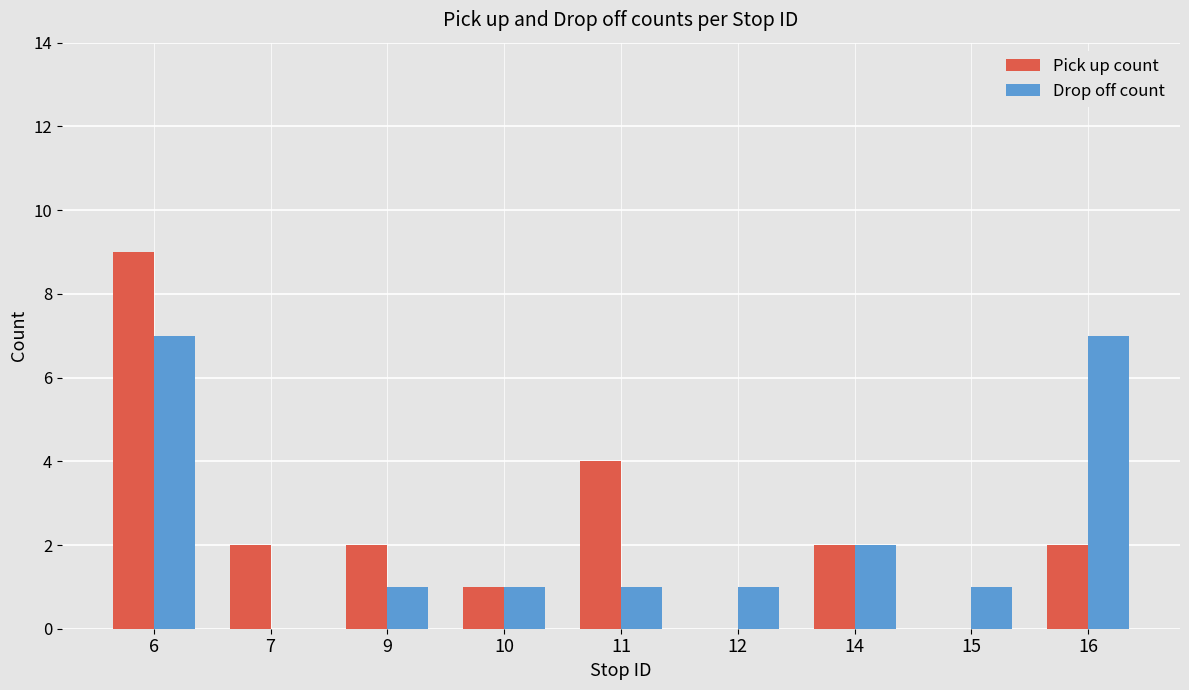

What value does the Pick up count series have at 6?

9